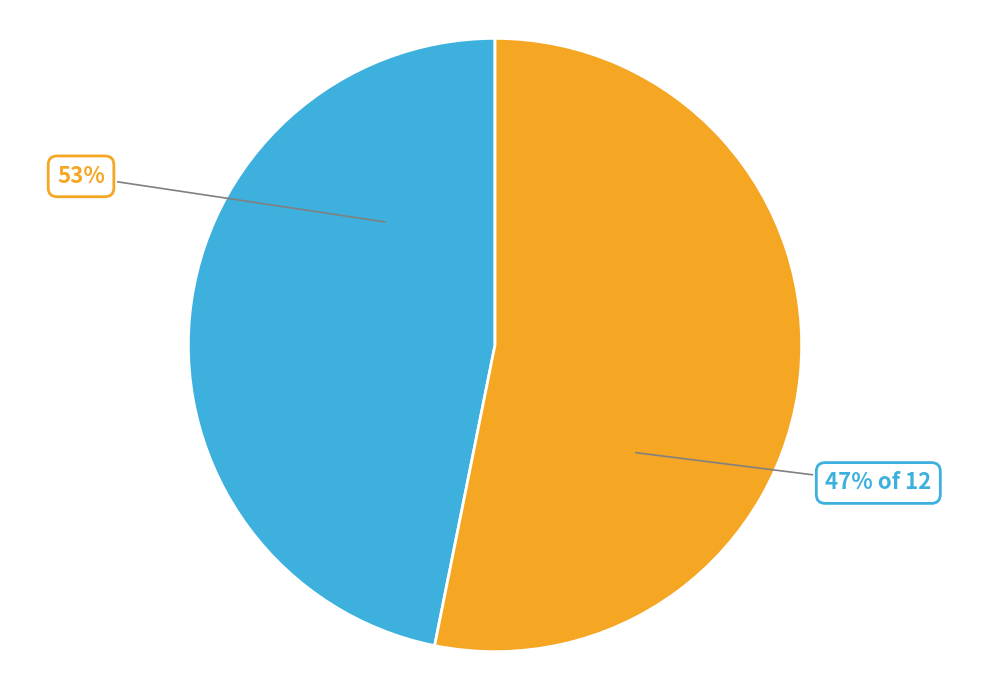

Does 赠德成岩道者二首 其一 represent more than half of the total?

No